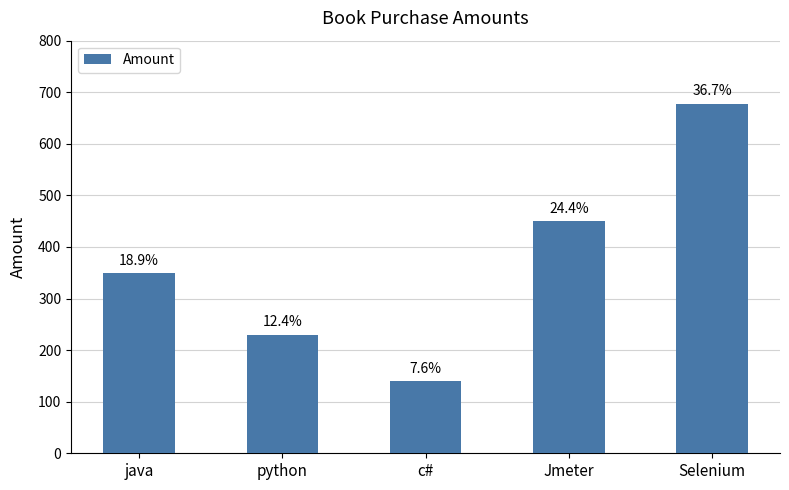

What is the ratio of the value at python to the value at Jmeter?

0.5